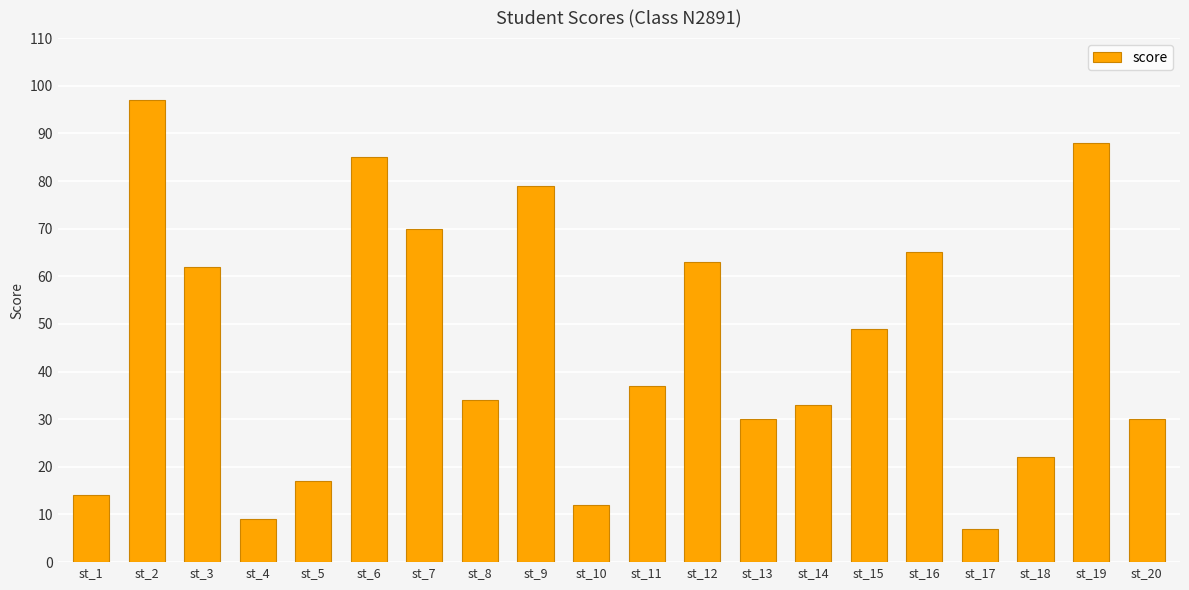

What is the greatest value displayed?

97